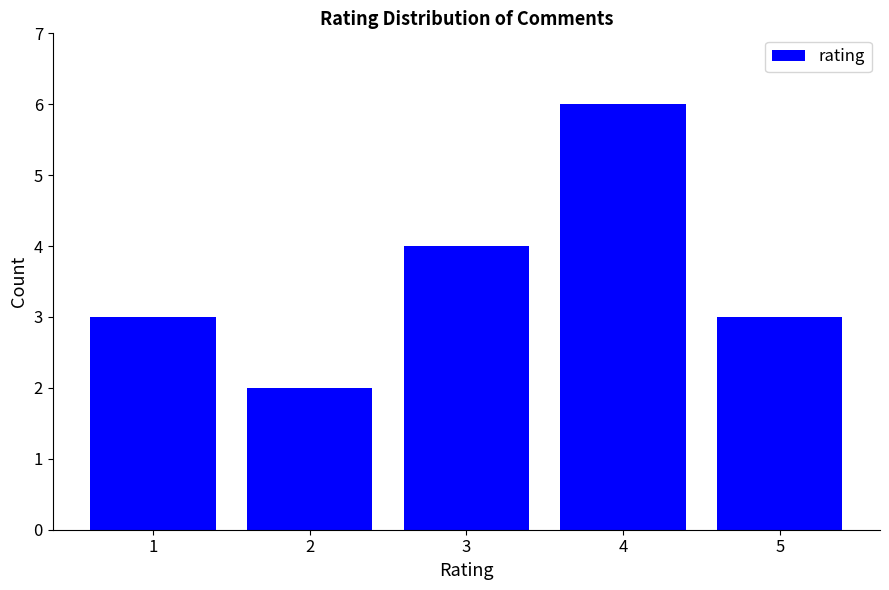

Where is the data nearest to the value 4?

3